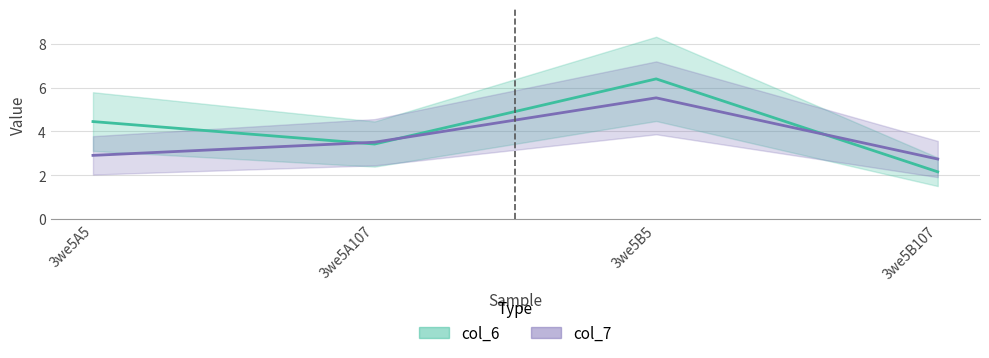

What is the value of the col_6 point at the 2nd from the left?

3.4